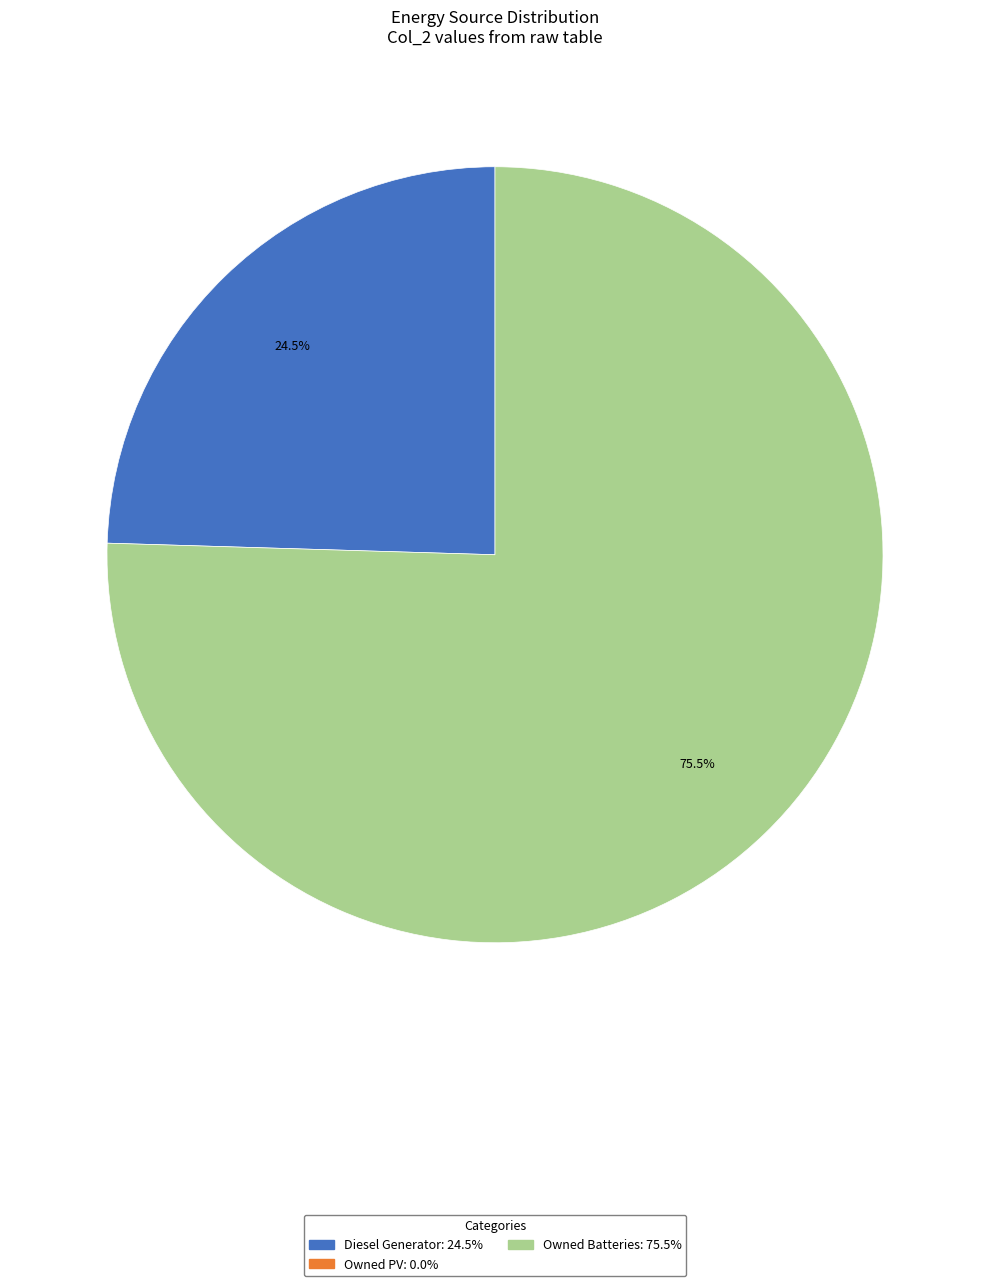

Is there any slice that represents more than half of the pie?

Yes